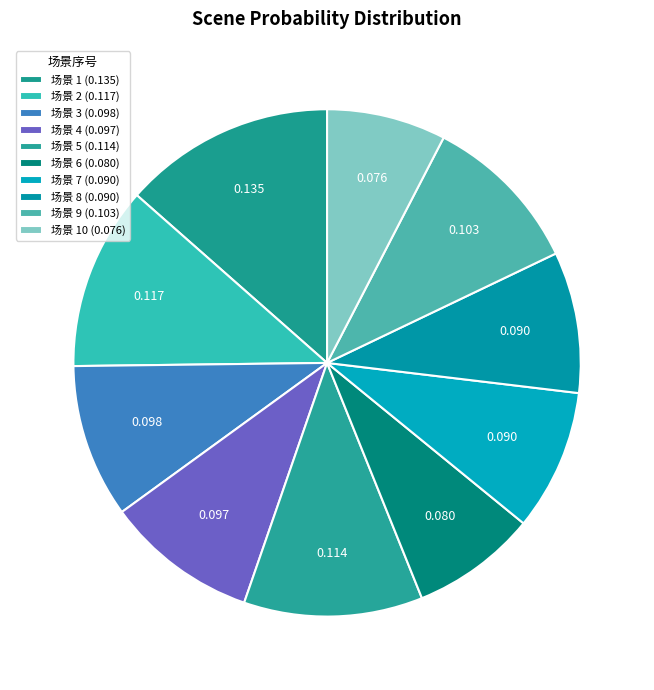

Count the number of slices in the pie.

10